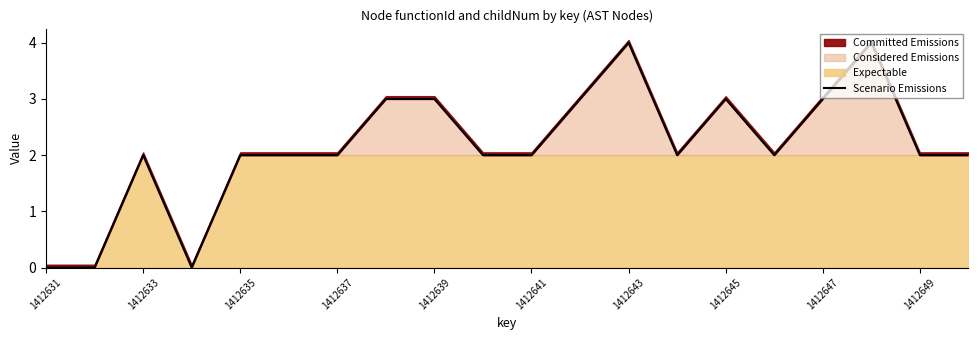

Reading left to right, transcribe all the data shown in this chart.

0	0	2	0	2	2	2	3	3	2	2	3	4	2	3	2	3	4	2	2